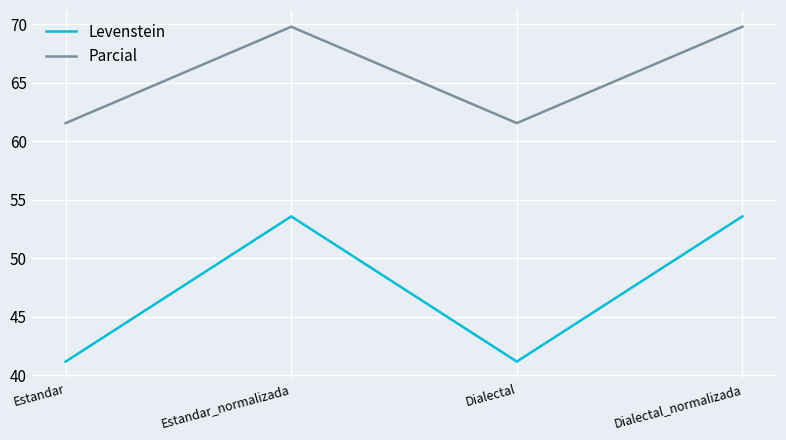

Is it true that Levenstein equals 53.6 at Estandar_normalizada?

True